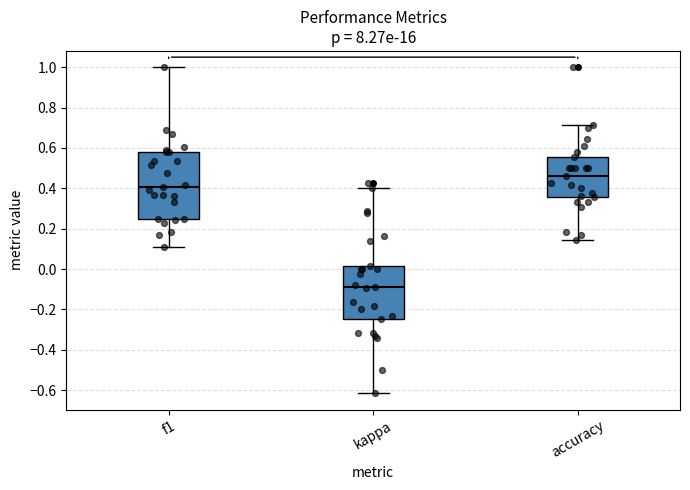

Reading left to right, read every box against the y-axis: the position of its median line, the range the box covers, and the ends of its whiskers. The values are not printed on the chart, so give them approximately, as read against the axis.

f1: median 0.40, box 0.26 to 0.58, whiskers 0.10 to 1.00
kappa: median -0.08, box -0.24 to 0.02, whiskers -0.62 to 0.40
accuracy: median 0.46, box 0.36 to 0.56, whiskers 0.14 to 0.72